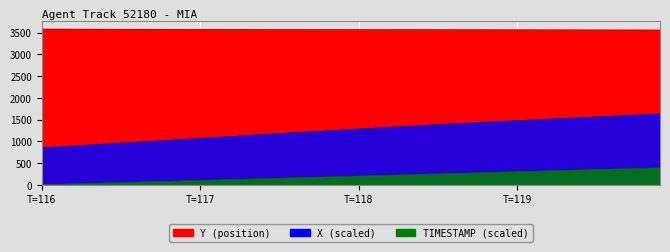

Which category has the lowest value in the TIMESTAMP series?

T=116